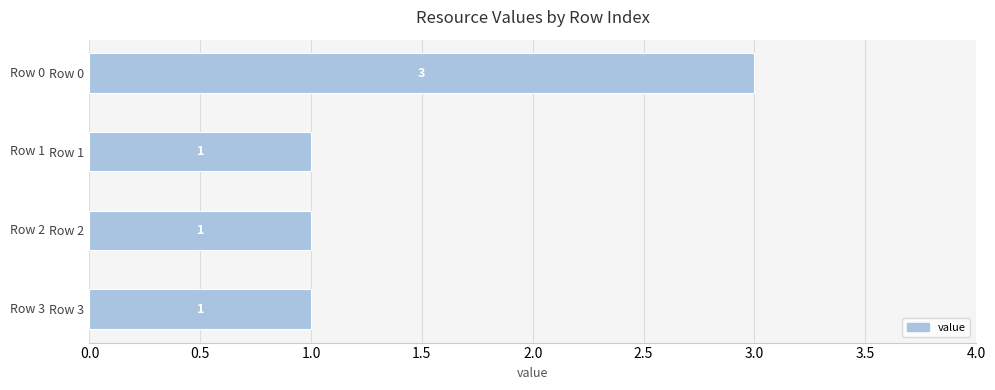

Count the values in the range 1 to 3.

4